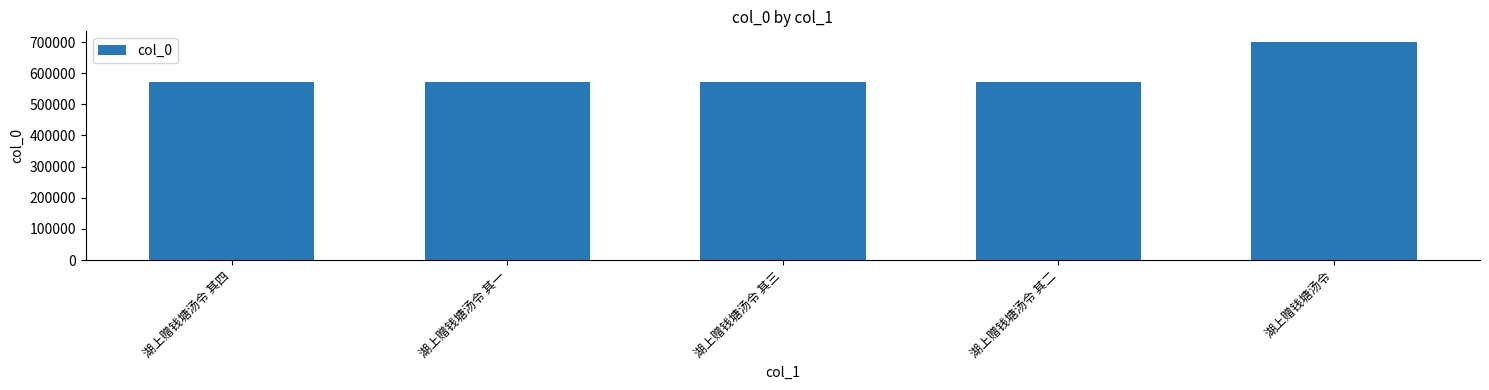

Approximately how many times larger is the value at 湖上赠钱塘汤令 其四 compared to 湖上赠钱塘汤令 其一?

1.0